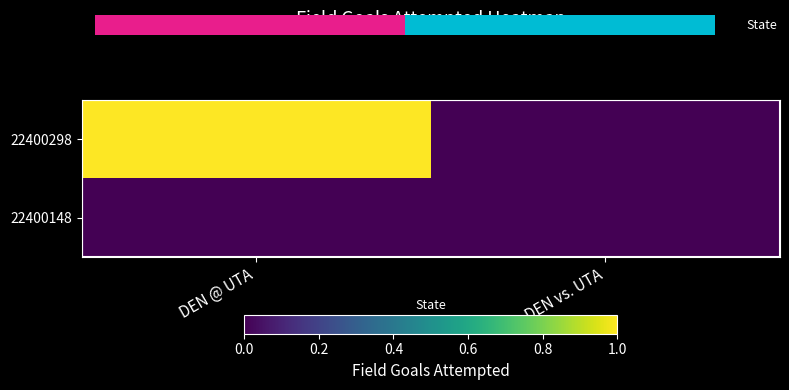

Which series has the largest range (max minus min)?

22400298